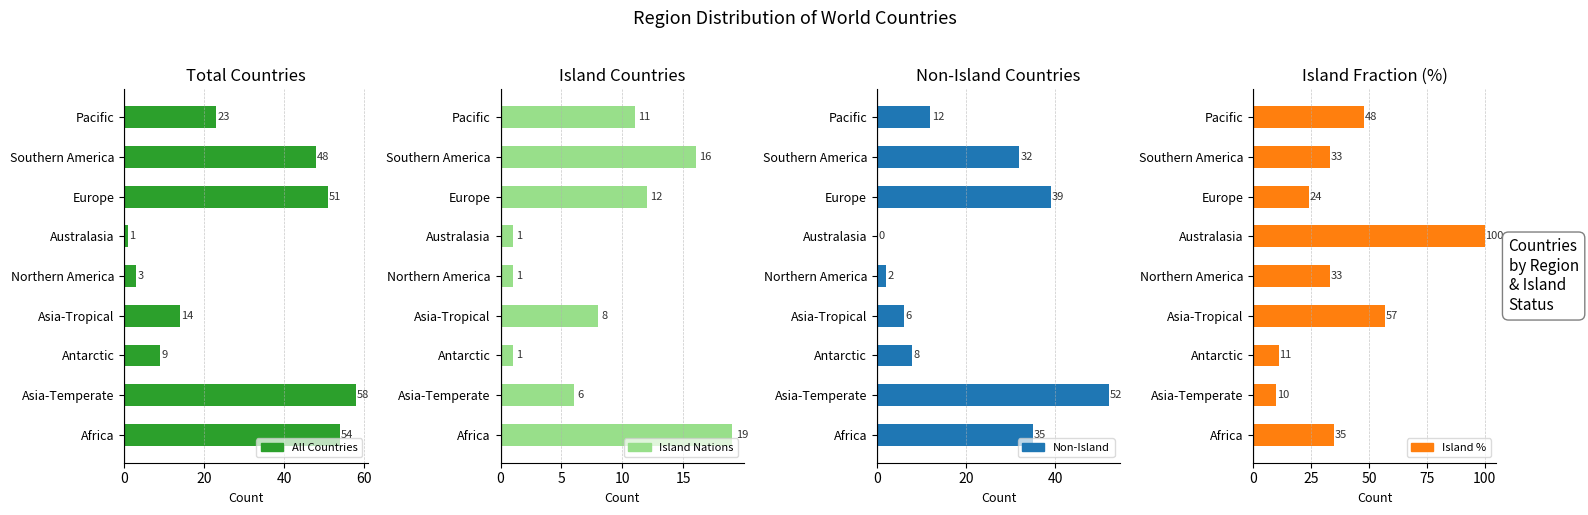

Between Australasia and Europe, which is larger?

Europe